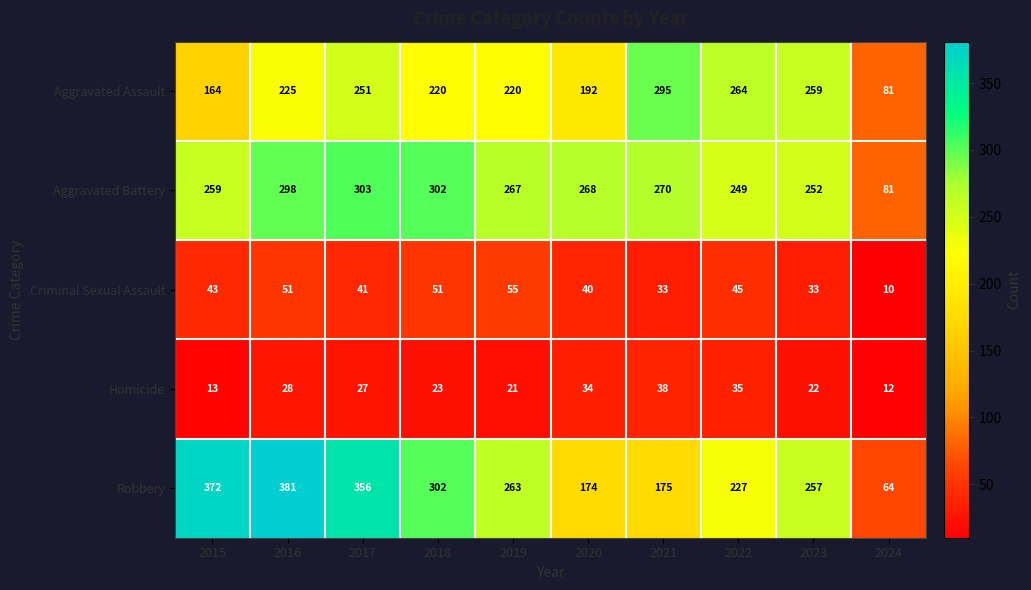

Rank the series by their maximum value, from highest to lowest.

Robbery, Aggravated Battery, Aggravated Assault, Criminal Sexual Assault, Homicide